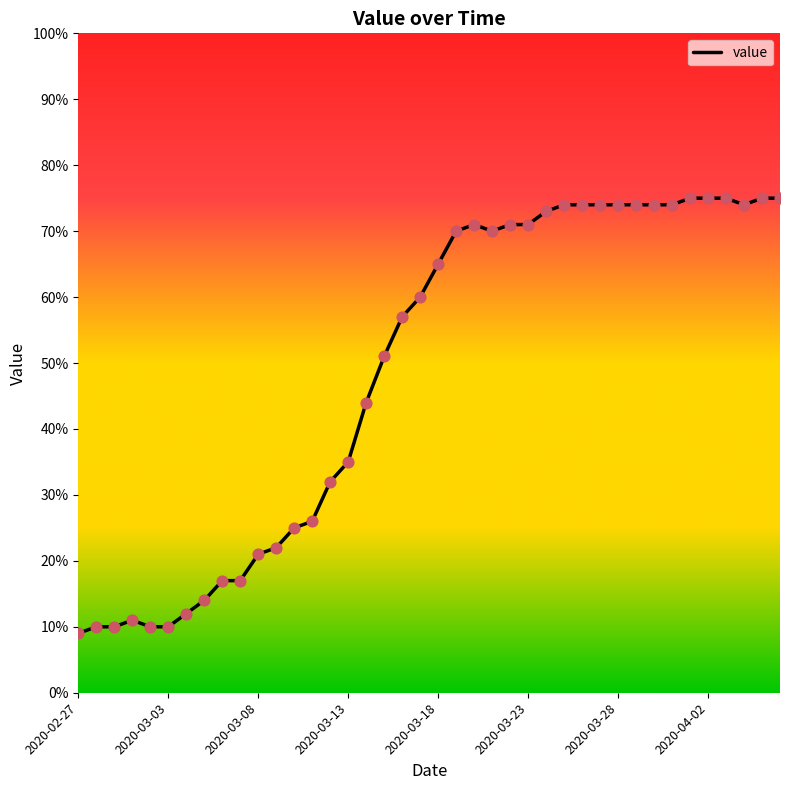

What is the smallest value displayed?

9